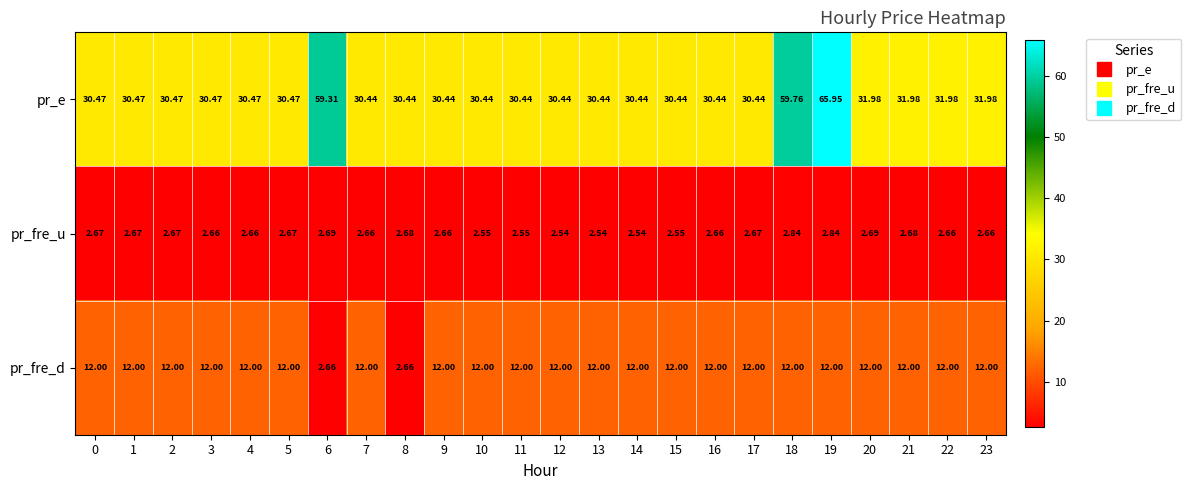

Between 6 and 15, which series saw the biggest shift?

pr_e